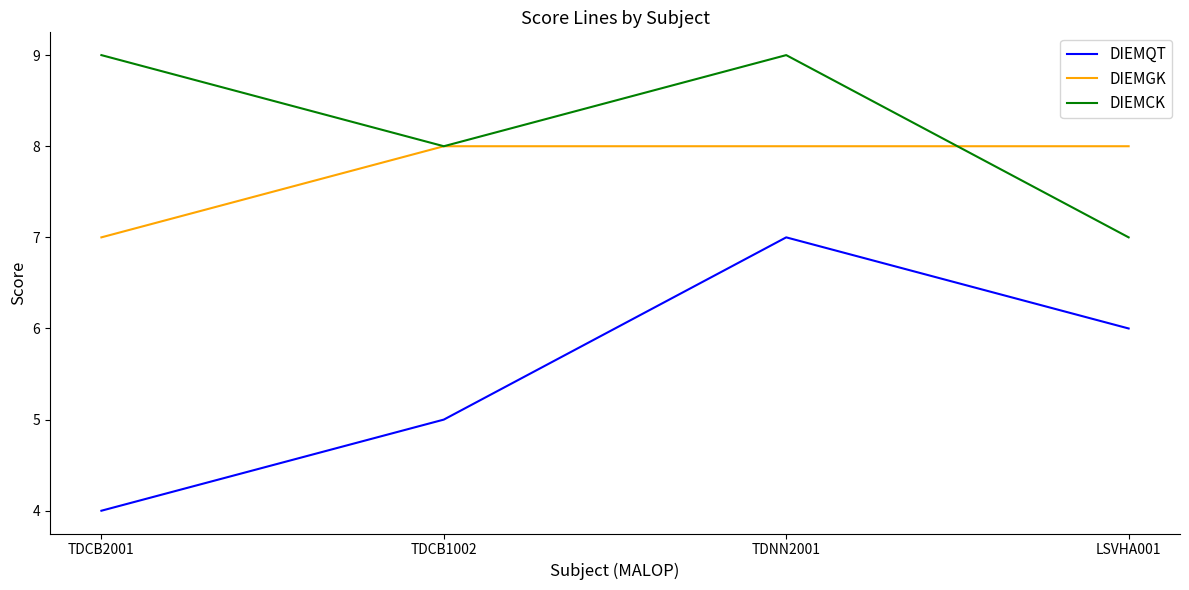

Reading left to right, transcribe all the data shown in this chart.

DIEMQT: 4	5	7	6
DIEMGK: 7	8	8	8
DIEMCK: 9	8	9	7